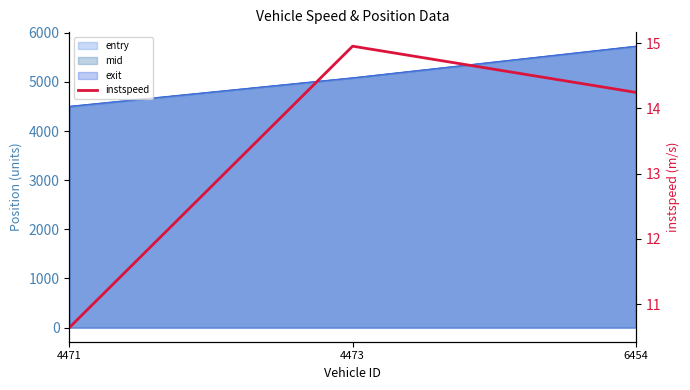

Which has a higher value, 6454 or 4473?

4473